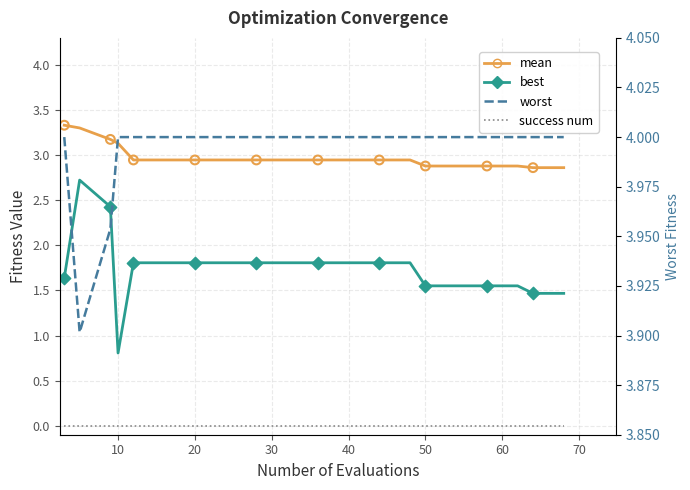

Which series has the largest Y range (max minus min)?

best